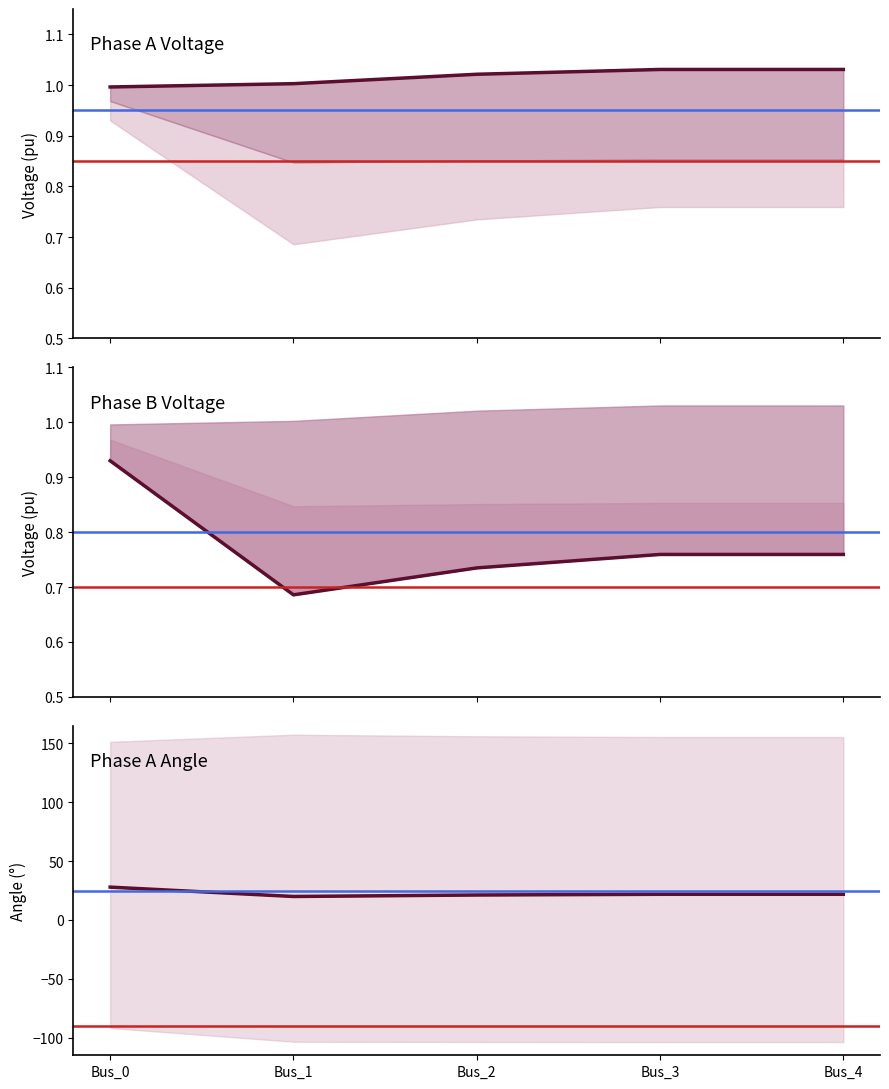

Where is pf_vm_b_pu nearest to the value 0?

Bus_1